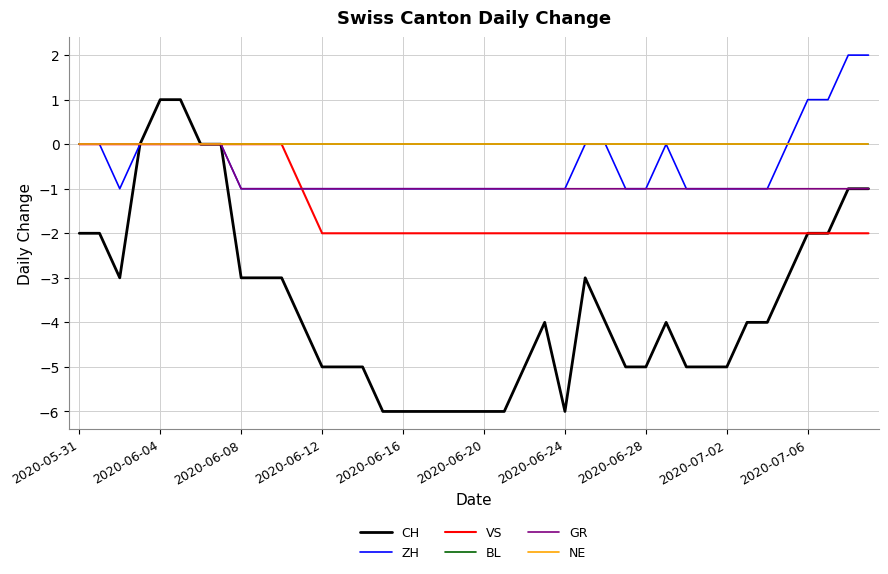

Reading left to right, what are all the values shown in this chart?

CH: -2	-2	-3	0	1	1	0	0	-3	-3	-3	-4	-5	-5	-5	-6	-6	-6	-6	-6	-6	-6	-5	-4	-6	-3	-4	-5	-5	-4	-5	-5	-5	-4	-4	-3	-2	-2	-1	-1
ZH: 0	0	-1	0	0	0	0	0	-1	-1	-1	-1	-1	-1	-1	-1	-1	-1	-1	-1	-1	-1	-1	-1	-1	0	0	-1	-1	0	-1	-1	-1	-1	-1	0	1	1	2	2
VS: 0	0	0	0	0	0	0	0	0	0	0	-1	-2	-2	-2	-2	-2	-2	-2	-2	-2	-2	-2	-2	-2	-2	-2	-2	-2	-2	-2	-2	-2	-2	-2	-2	-2	-2	-2	-2
BL: 0	0	0	0	0	0	0	0	0	0	0	0	0	0	0	0	0	0	0	0	0	0	0	0	0	0	0	0	0	0	0	0	0	0	0	0	0	0	0	0
GR: 0	0	0	0	0	0	0	0	-1	-1	-1	-1	-1	-1	-1	-1	-1	-1	-1	-1	-1	-1	-1	-1	-1	-1	-1	-1	-1	-1	-1	-1	-1	-1	-1	-1	-1	-1	-1	-1
NE: 0	0	0	0	0	0	0	0	0	0	0	0	0	0	0	0	0	0	0	0	0	0	0	0	0	0	0	0	0	0	0	0	0	0	0	0	0	0	0	0